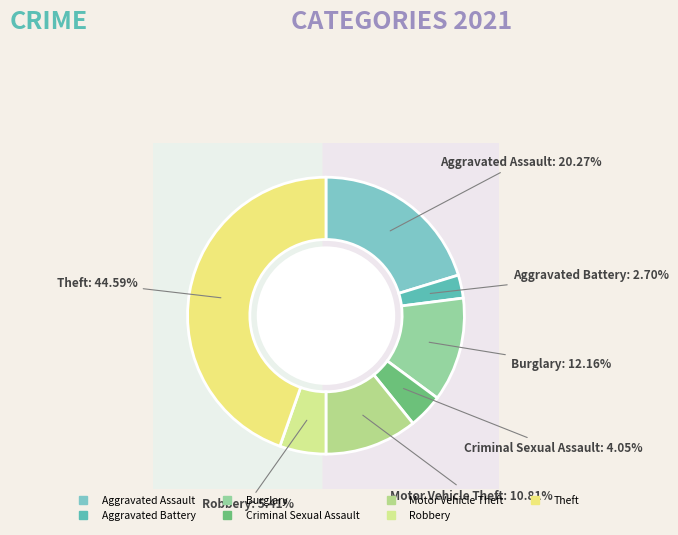

Does any single category account for the majority?

No